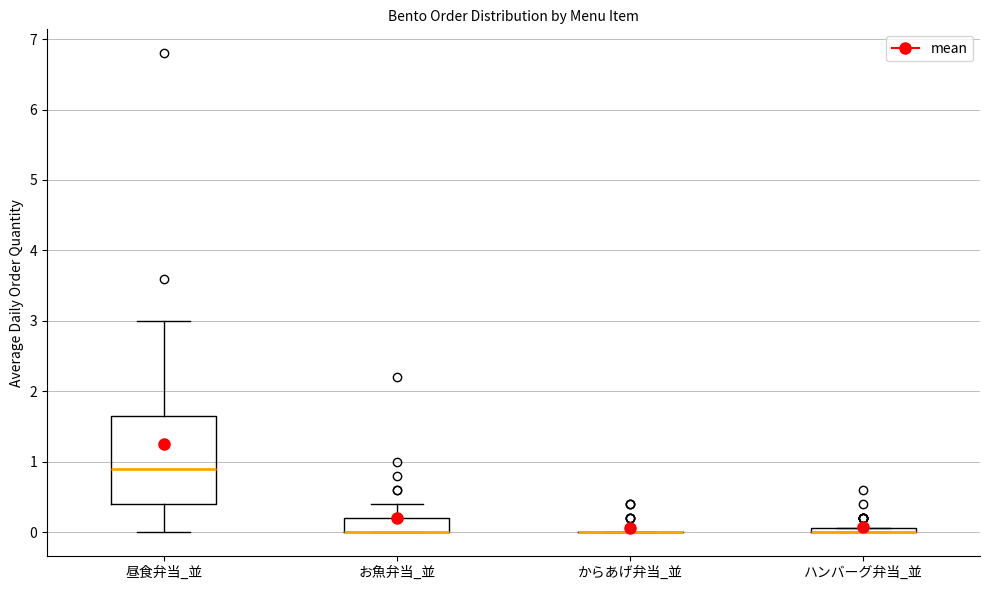

Comparing the boxes themselves (not the whiskers), which one is the tallest?

昼食弁当_並